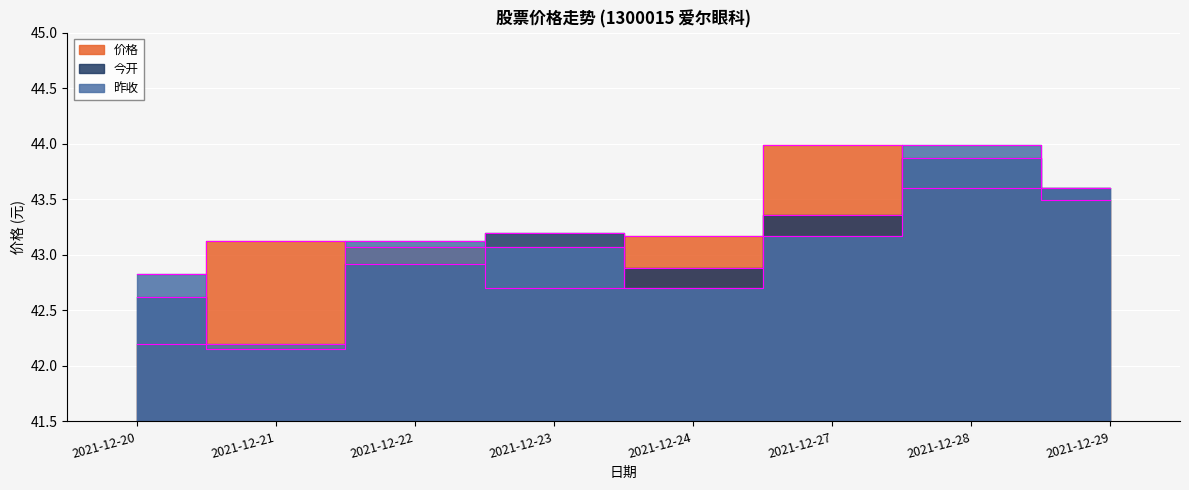

In 昨收, how many points are higher than both neighbors (excluding endpoints)?

2